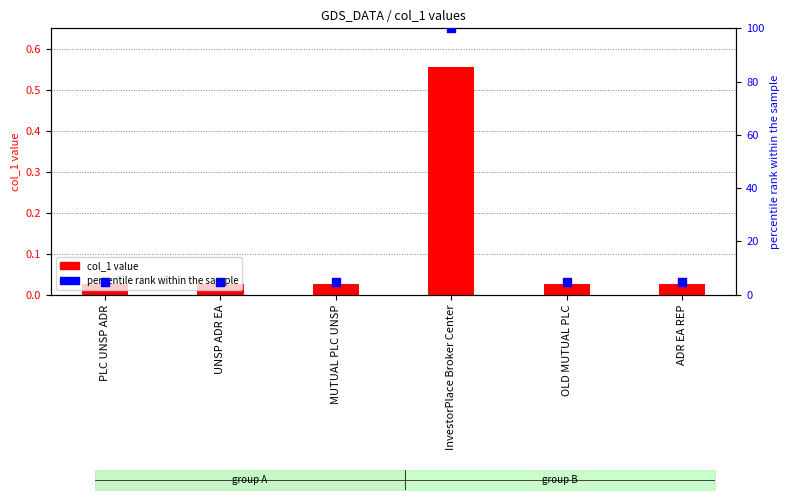

Which series has the widest spread of Y values?

percentile rank